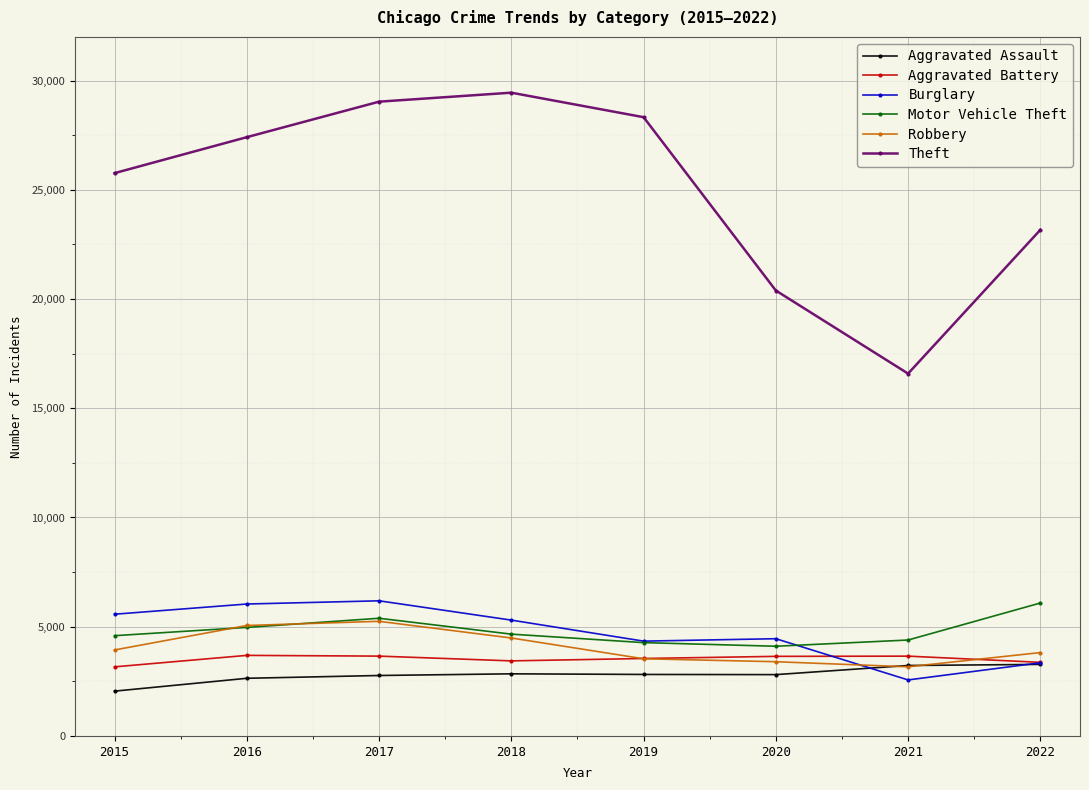

True or false: Theft and Motor Vehicle Theft cross at least once.

False